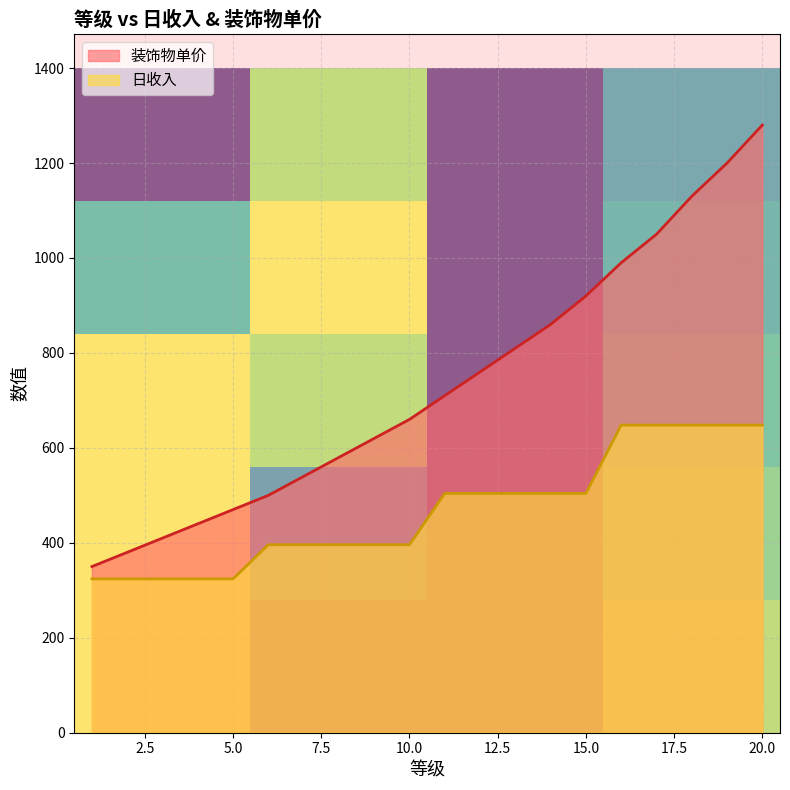

What is the minimum value for 装饰物单价?

350